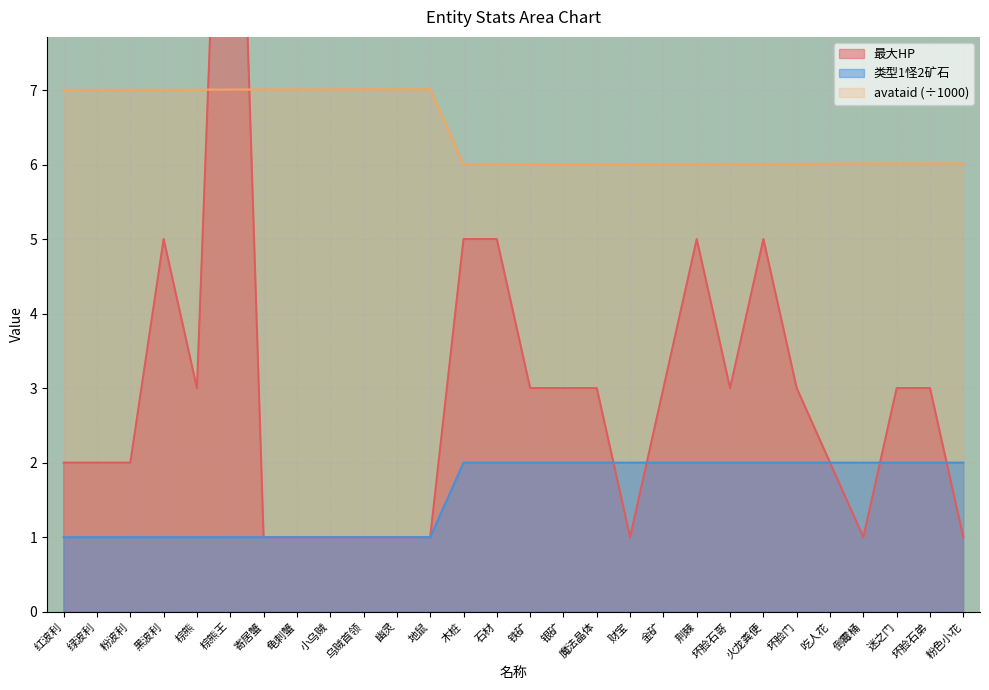

True or false: 最大HP has a value of 3.0 at 魔法晶体.

True